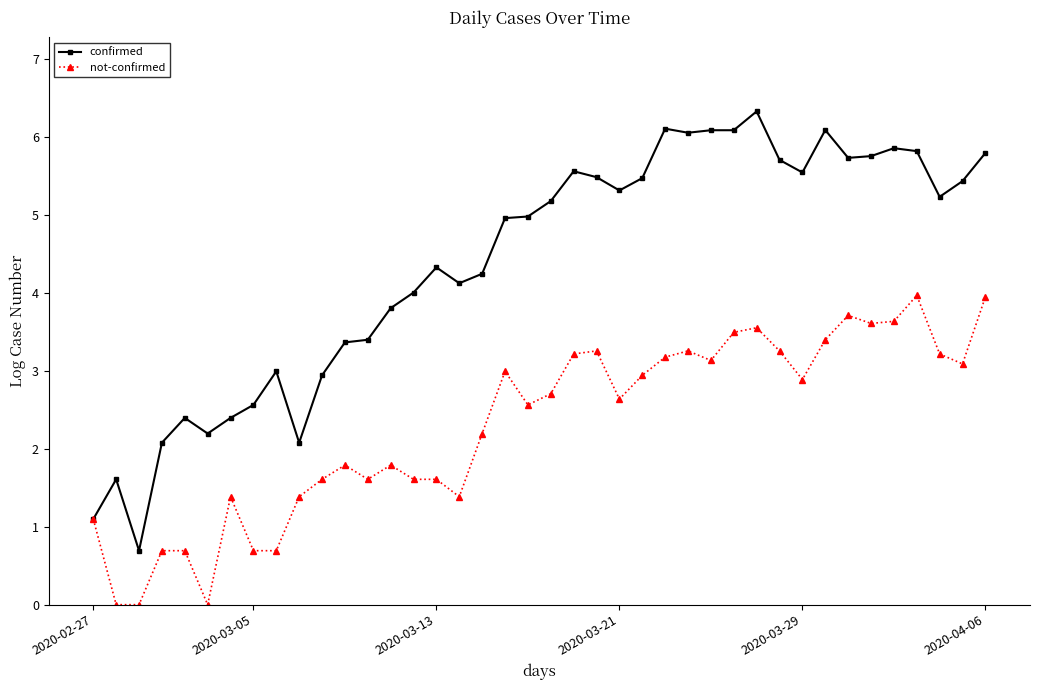

Which series has the largest total across all categories?

confirmed